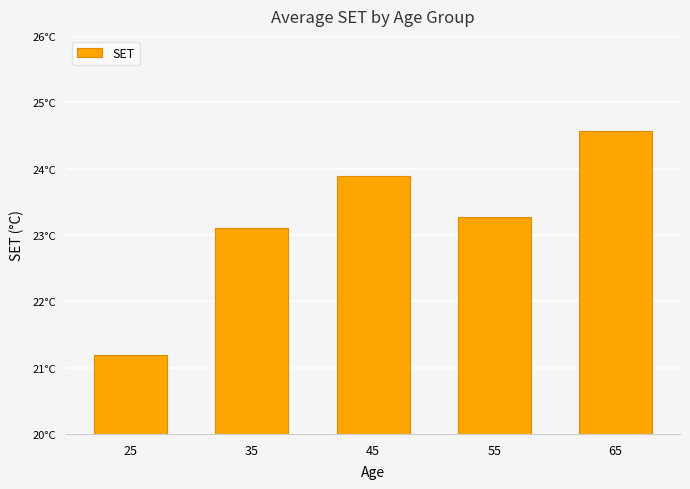

Reading left to right, what are all the values shown in this chart?

21.2	23.1	23.9	23.3	24.6